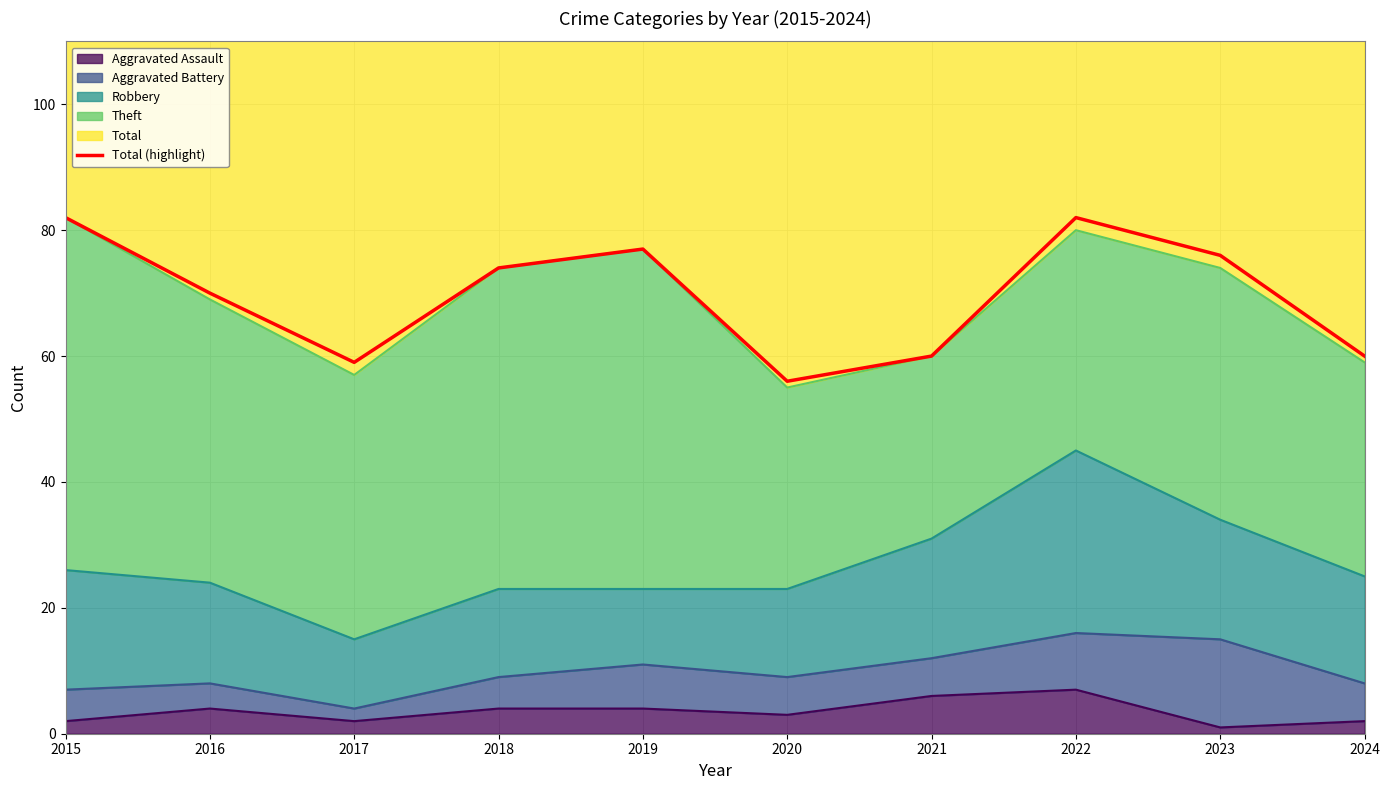

What is the ratio of the value at 2022 to the value at 2017?

1.4